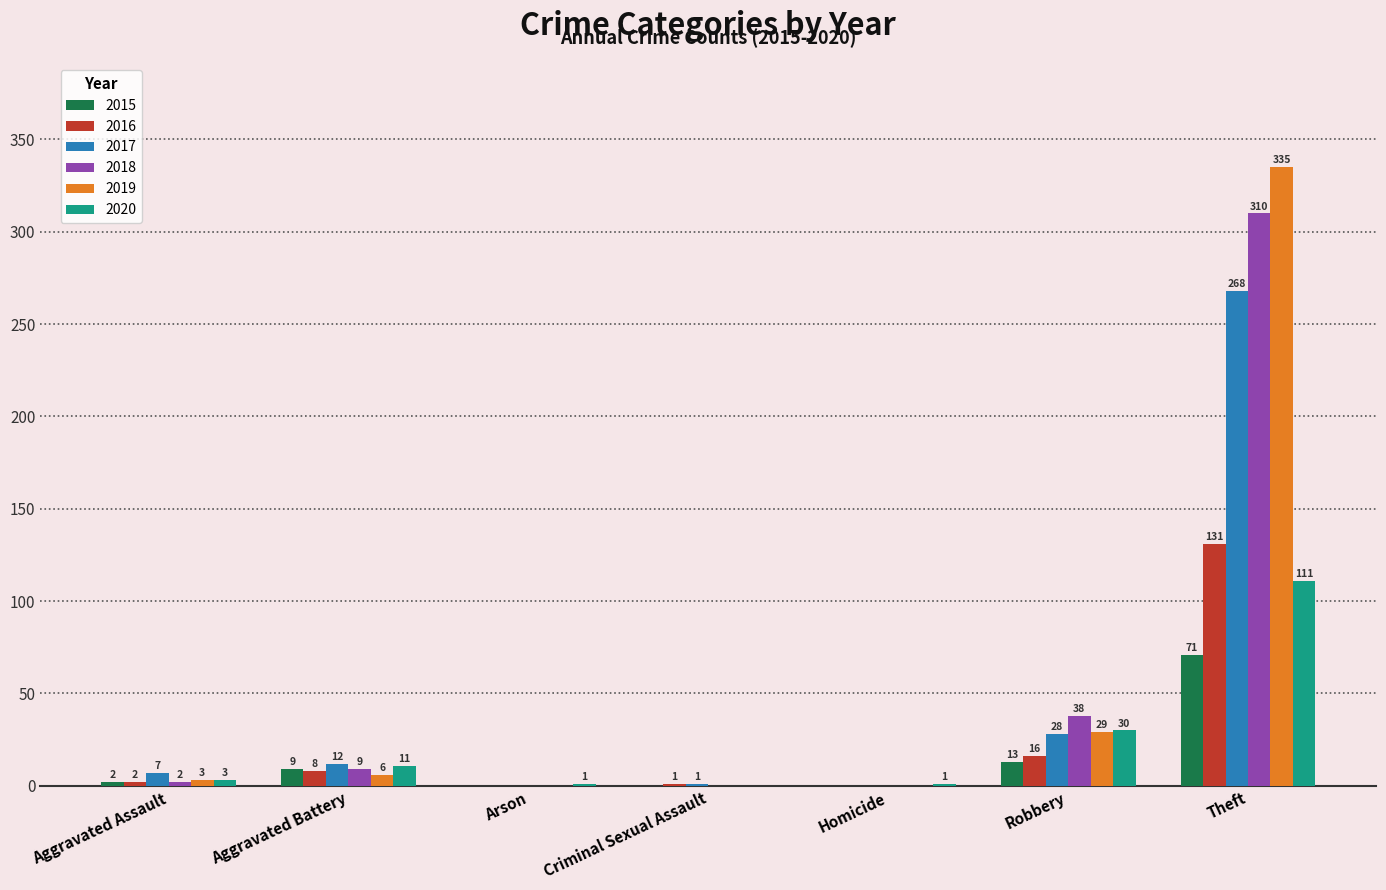

Between Aggravated Assault and Homicide, which series saw the biggest shift?

2017